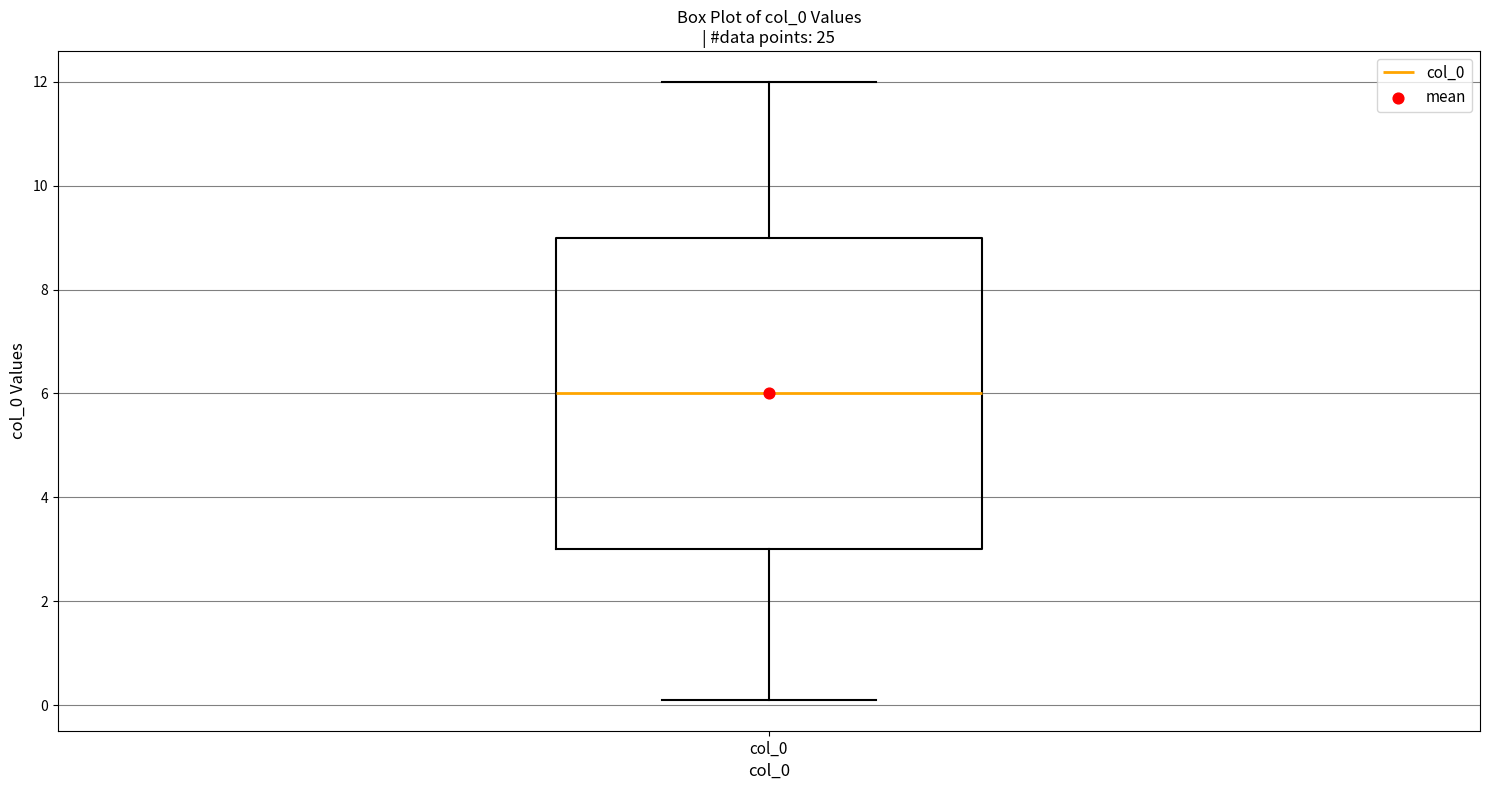

Read this box plot against the y-axis: the position of the median line, the range covered by the box, and the ends of both whiskers. The values are not printed on the chart, so give them approximately, as read against the axis.

median 6.0, box 3.0 to 9.0, whiskers 0.2 to 12.0